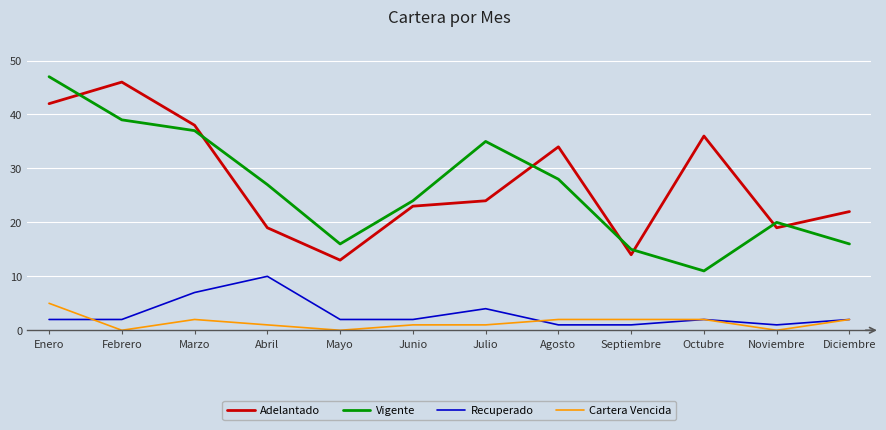

What is the total value across all series at Mayo?

31